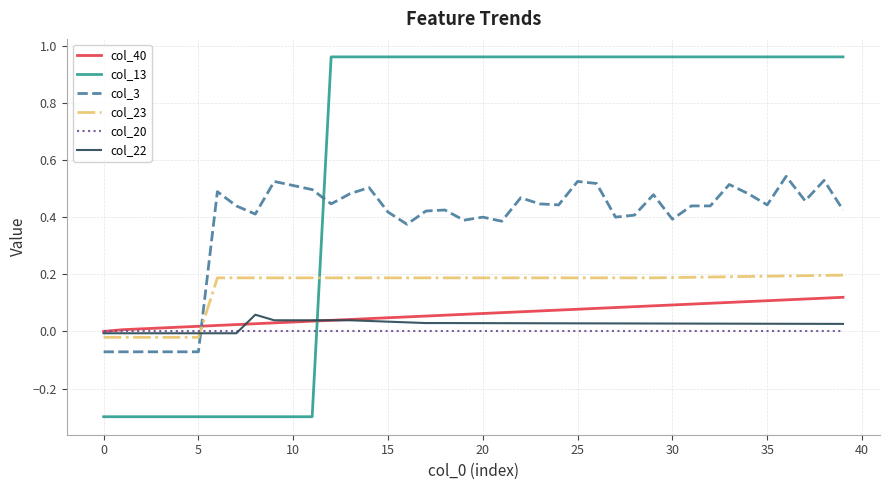

Does the chart display data point markers on the line(s)?

No